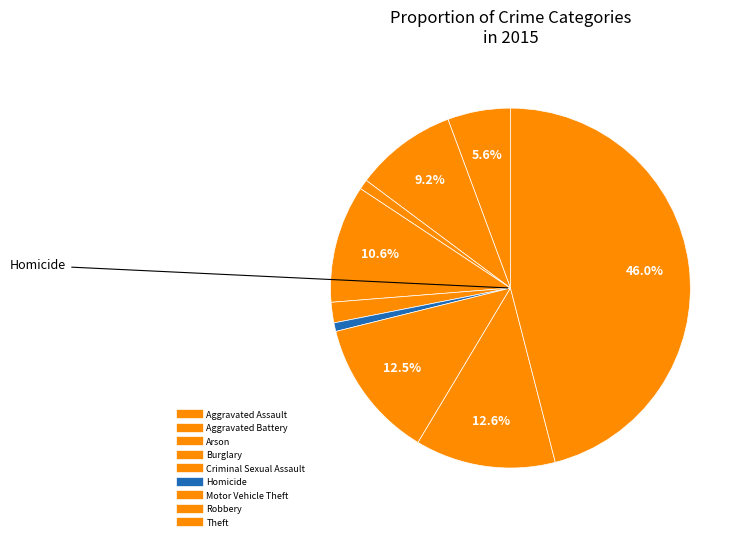

Count the number of slices in the pie.

9